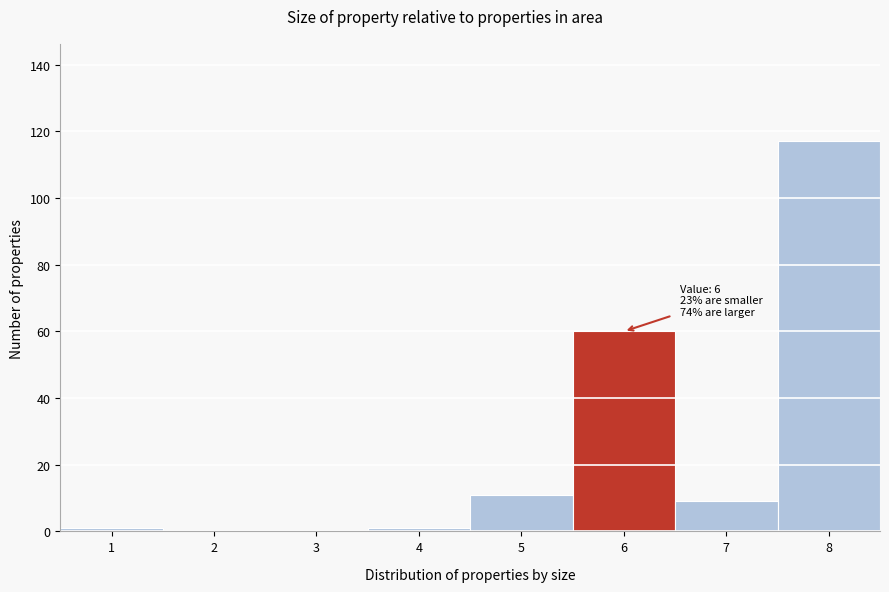

Reading right to left, extract all data points from this chart.

8=117	7=9	6=60	5=11	4=1	3=0	2=0	1=1